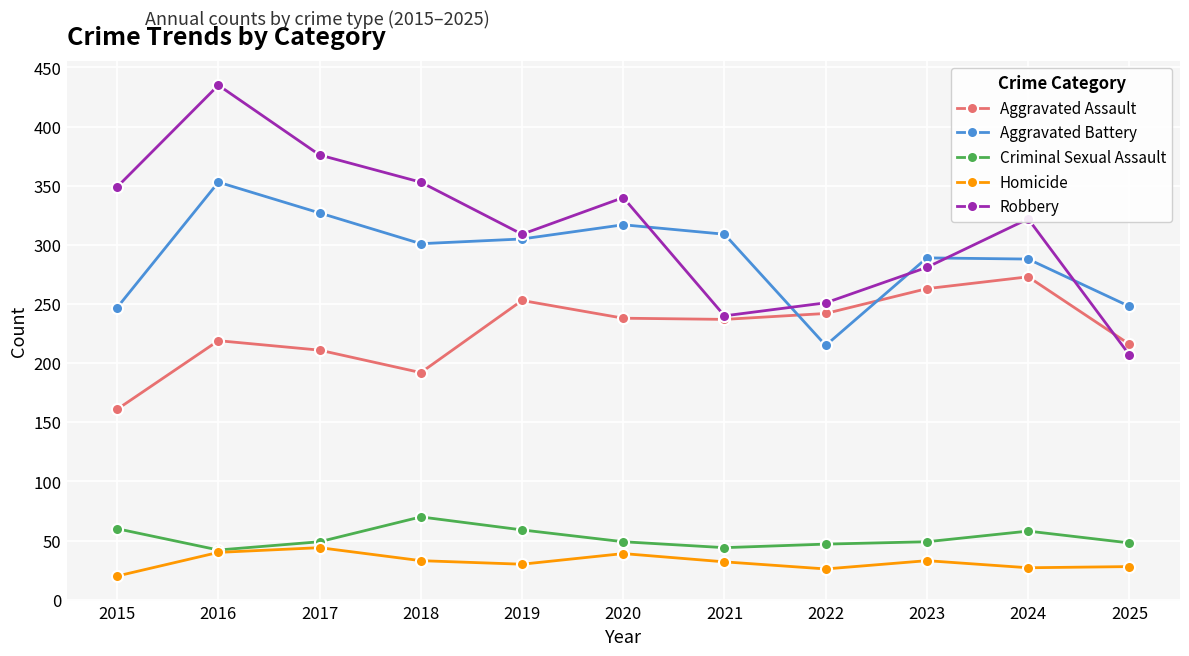

What is the value of the Homicide point at the 5th from the left?

30